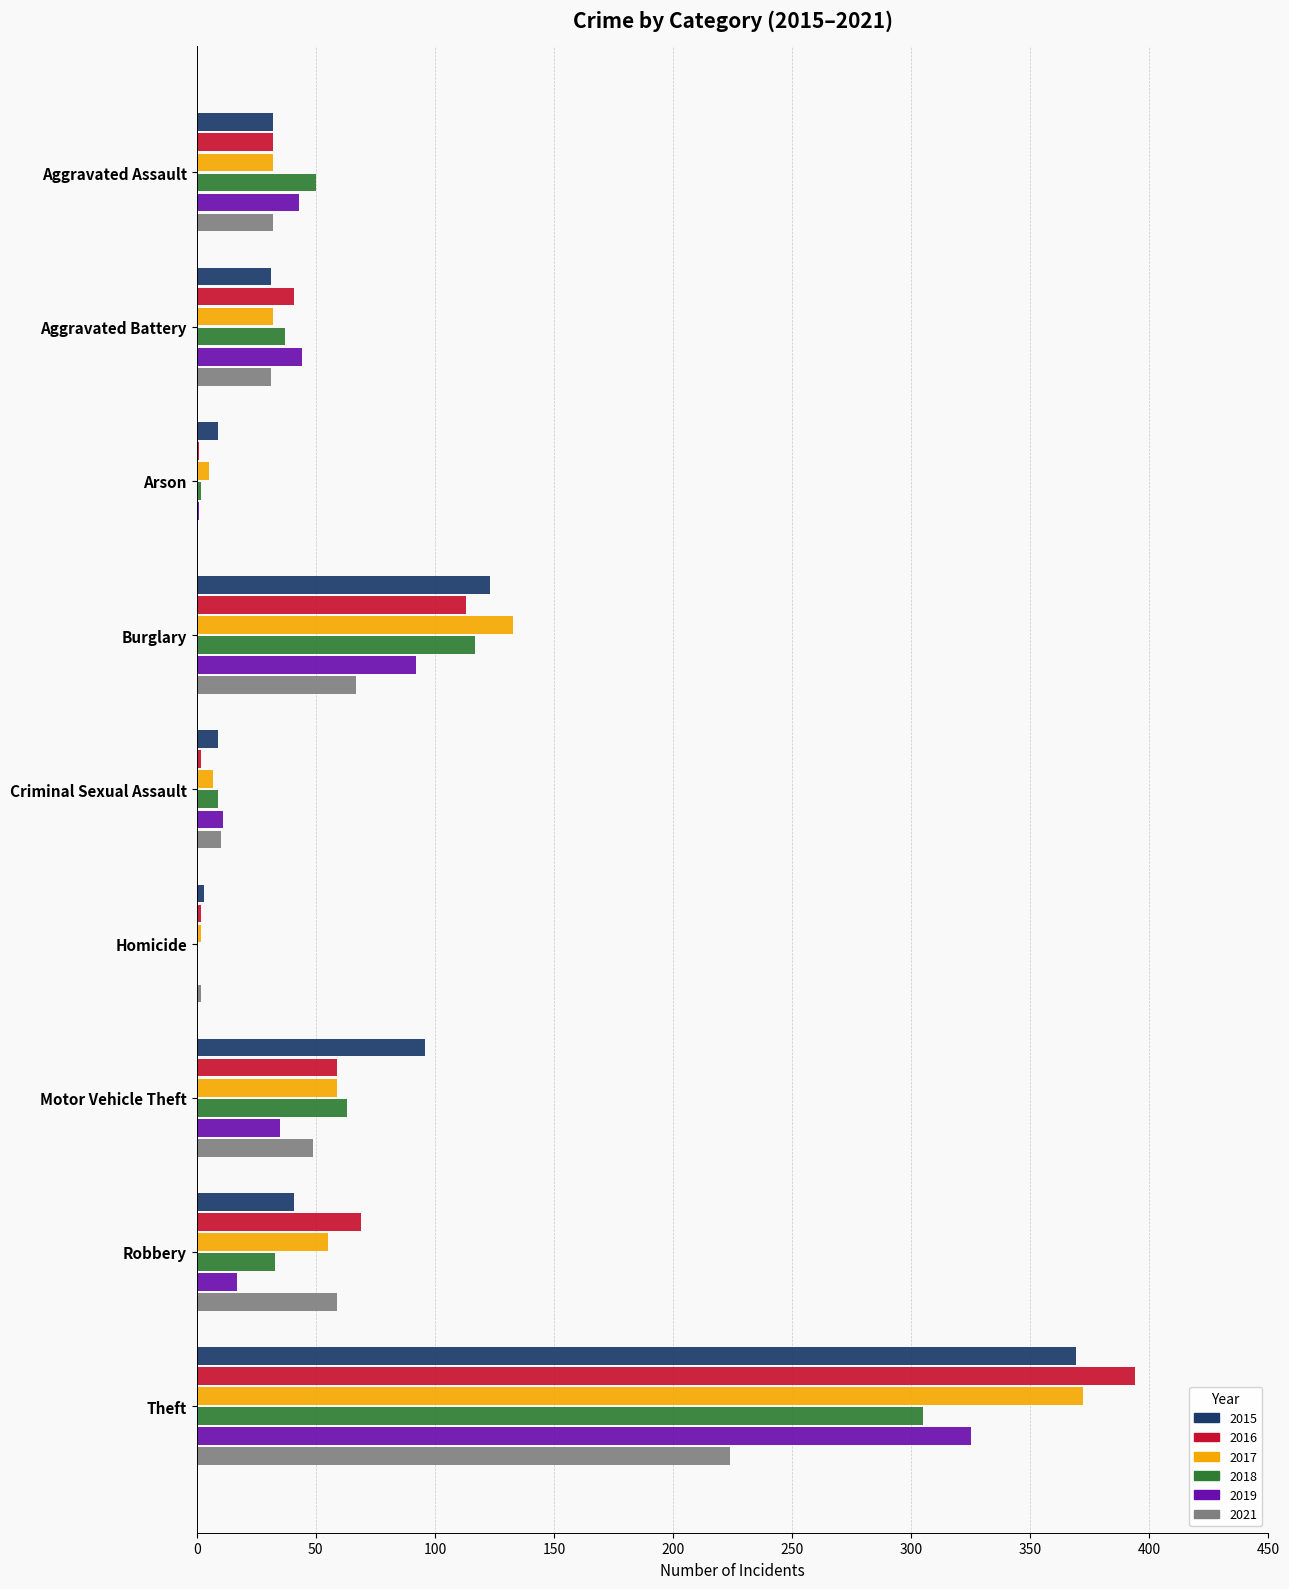

At which category does the chart reach its peak across all series?

Theft